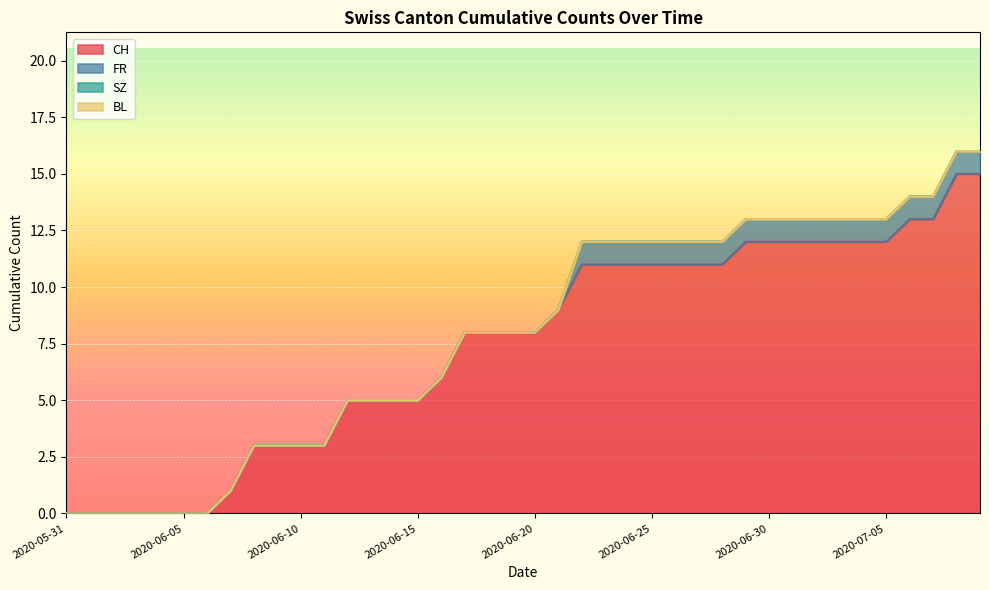

Is the value of SZ at 2020-06-25 greater than the value of CH at 2020-06-16?

No